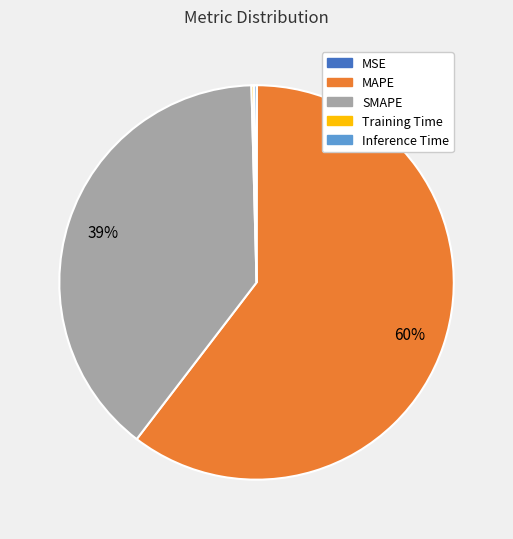

The SMAPE slice represents 39% of the pie. True or false?

True